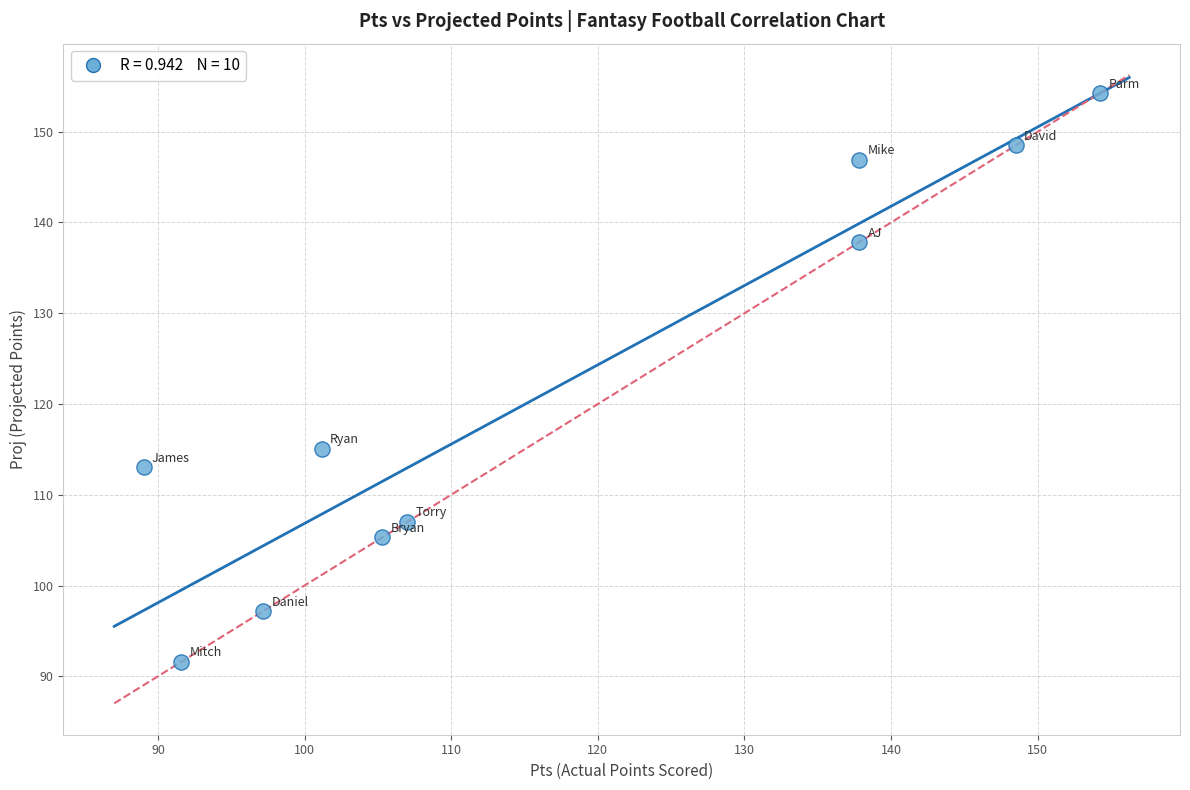

What Y value in the scatter plot is closest to 122?

115.1